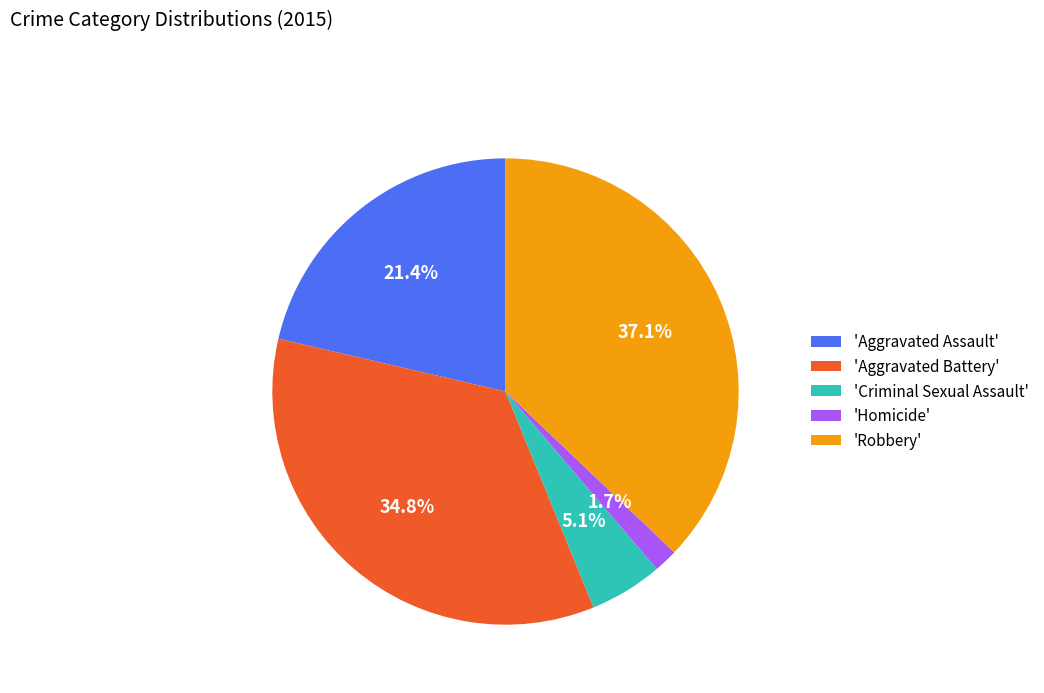

Which has a higher value, 'Robbery' or 'Aggravated Battery'?

'Robbery'